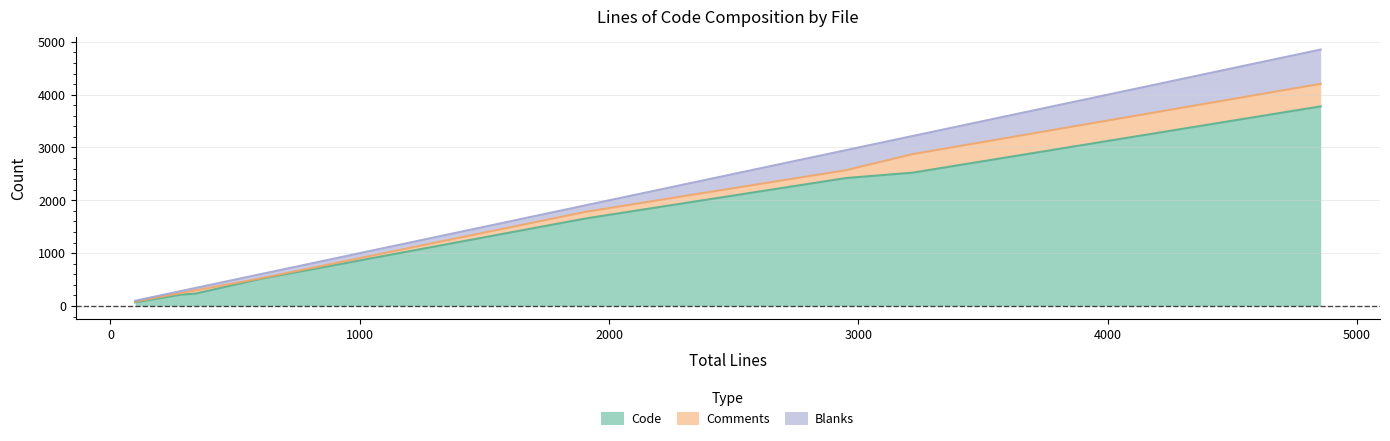

What is the maximum value for Code?

3778